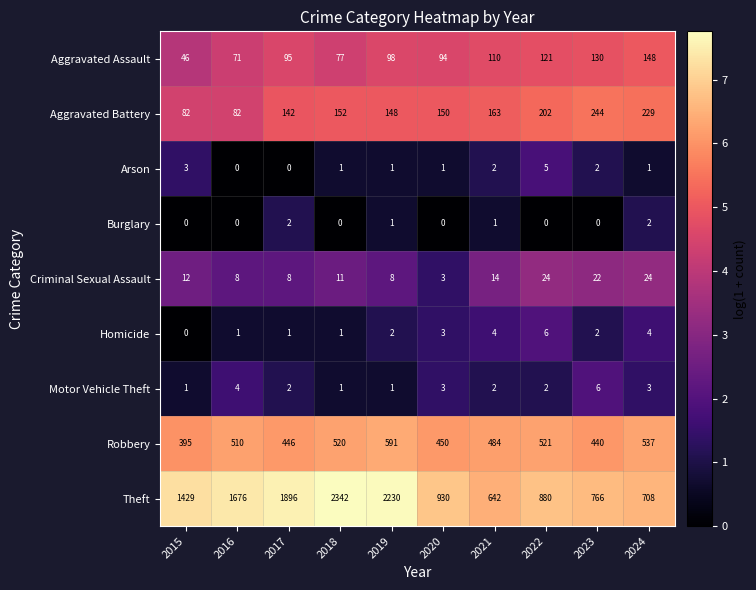

What is the sum of the Arson values at 2016 and 2015?

3